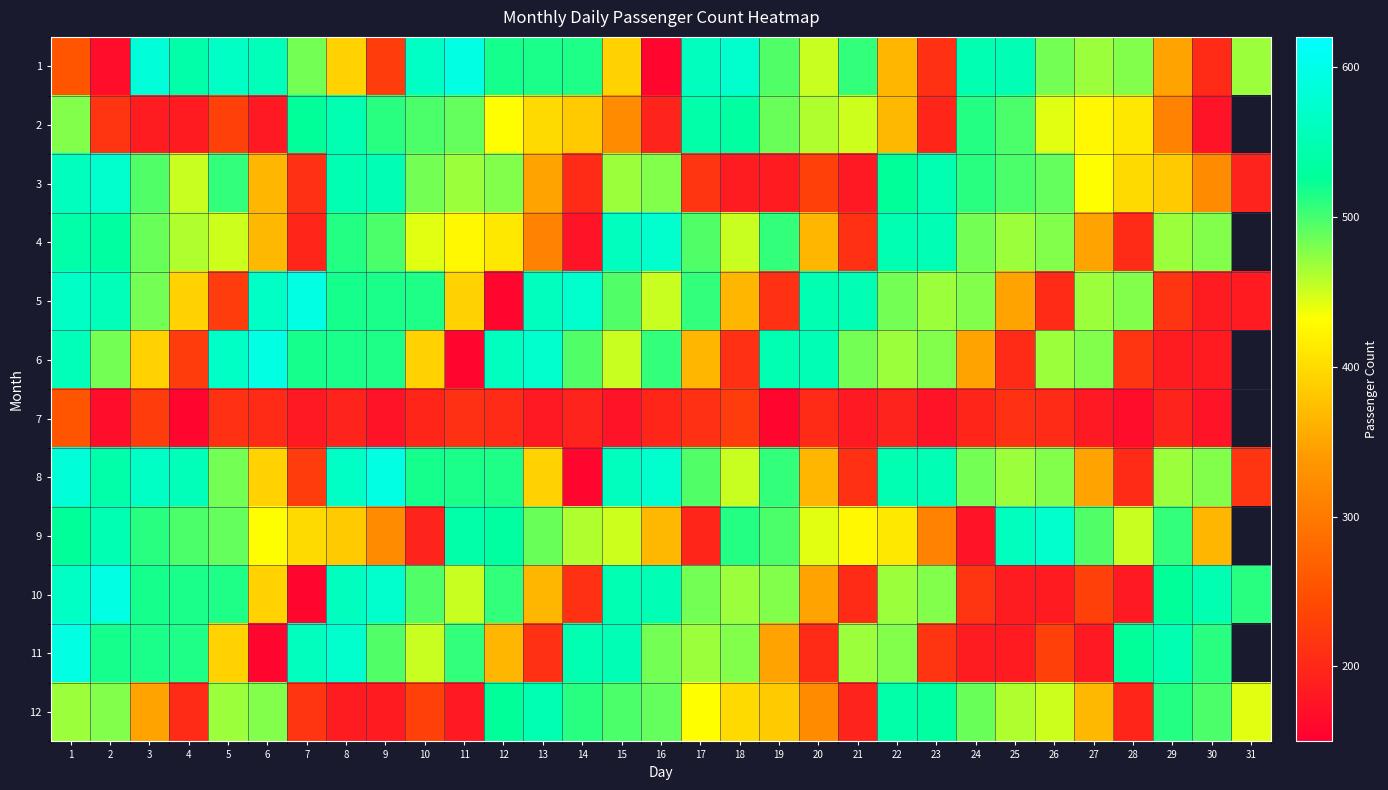

Which has a higher value, 5 or 2?

5